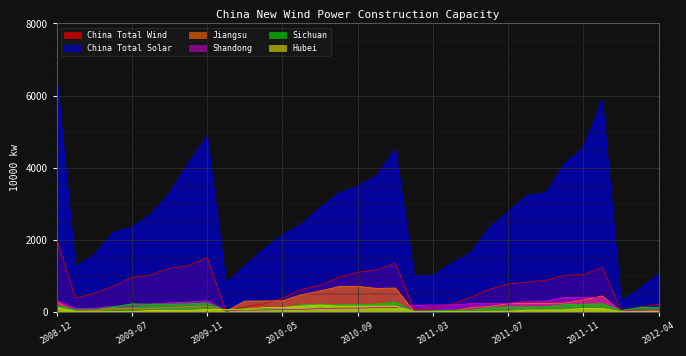

Between 2011-09 and 2011-07, which is larger?

2011-09